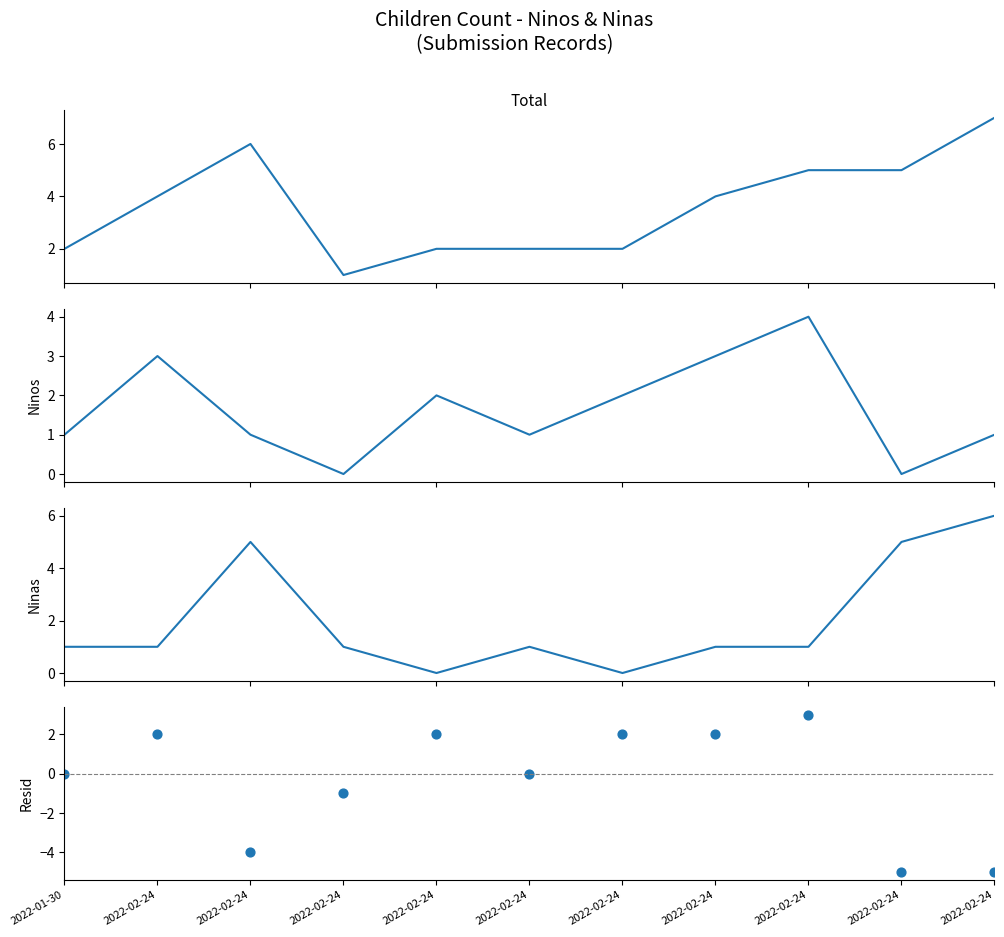

Which series has the widest spread of Y values?

Ninos - Ninas